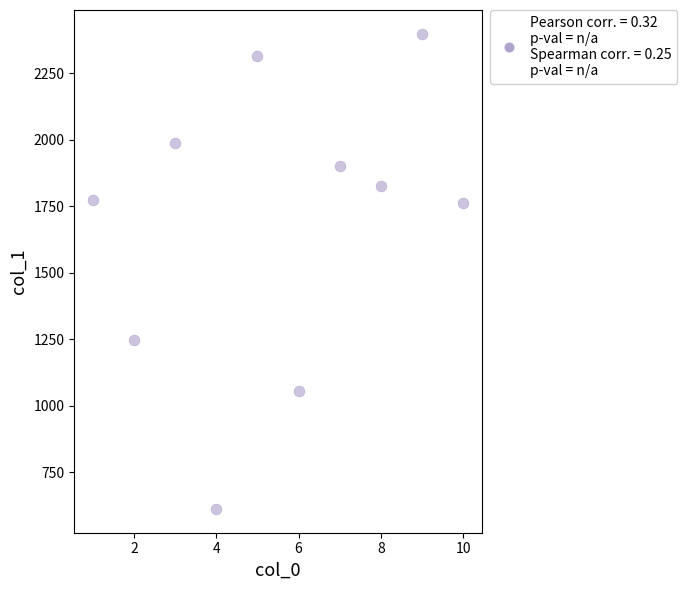

What is the range of X values (max minus min)?

9